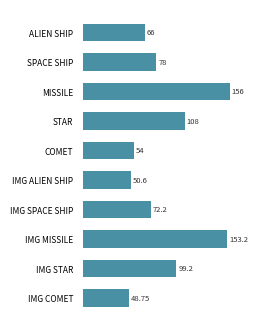

What is the smallest value displayed?

48.8